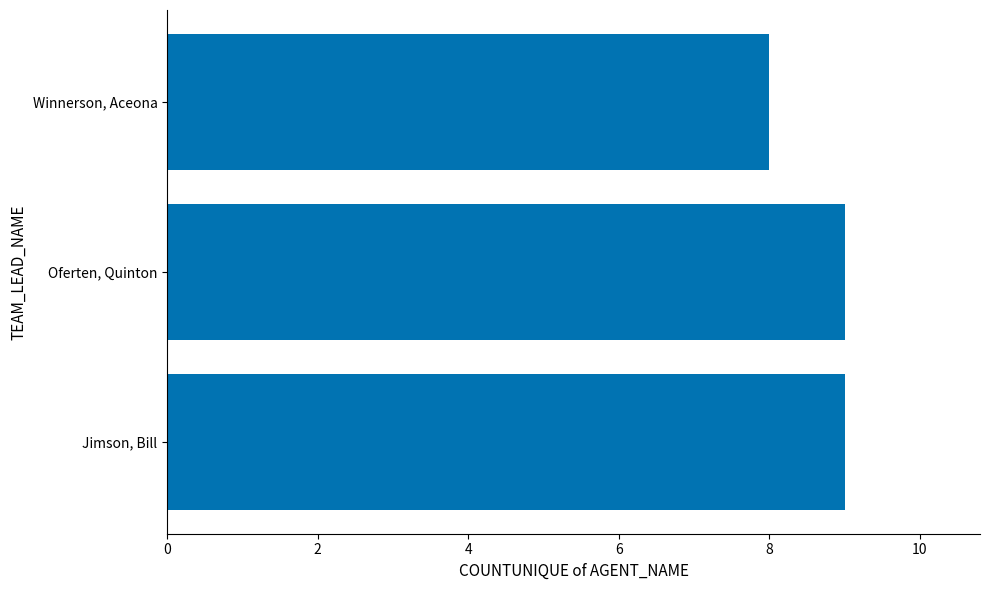

What is the maximum value shown in the chart?

9